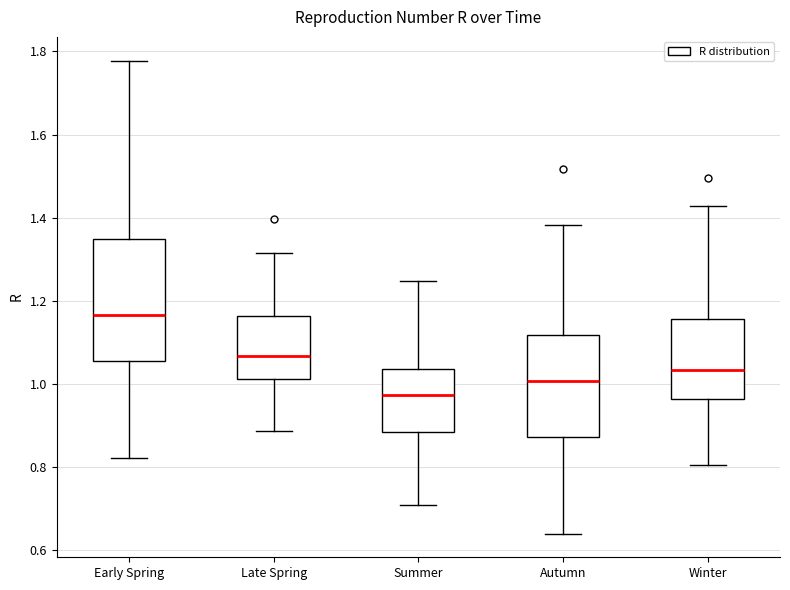

Reading left to right, read every box against the y-axis: the position of its median line, the range the box covers, and the ends of its whiskers. The values are not printed on the chart, so give them approximately, as read against the axis.

Early Spring: median 1.16, box 1.06 to 1.34, whiskers 0.82 to 1.78
Late Spring: median 1.06, box 1.02 to 1.16, whiskers 0.88 to 1.32
Summer: median 0.98, box 0.88 to 1.04, whiskers 0.70 to 1.24
Autumn: median 1.00, box 0.88 to 1.12, whiskers 0.64 to 1.38
Winter: median 1.04, box 0.96 to 1.16, whiskers 0.80 to 1.42